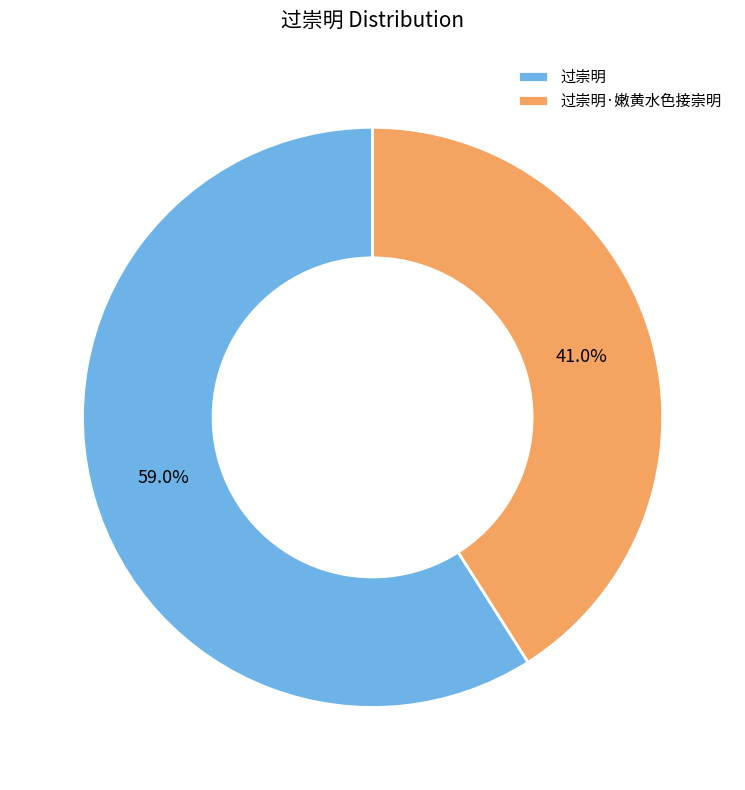

True or false: 过崇明 accounts for 59% of the total.

True